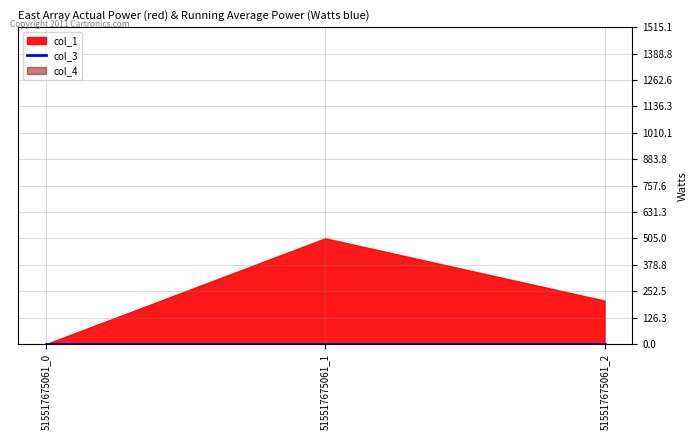

What is the difference between the second highest and minimum values in the col_1 series?

208.2